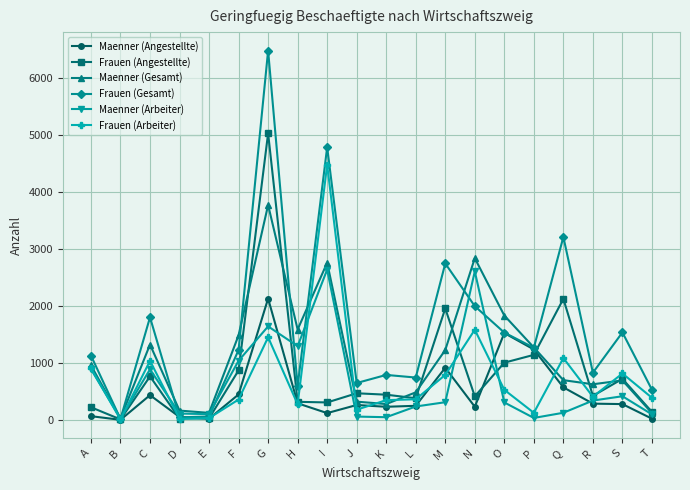

What is the total value across all series at B?

84